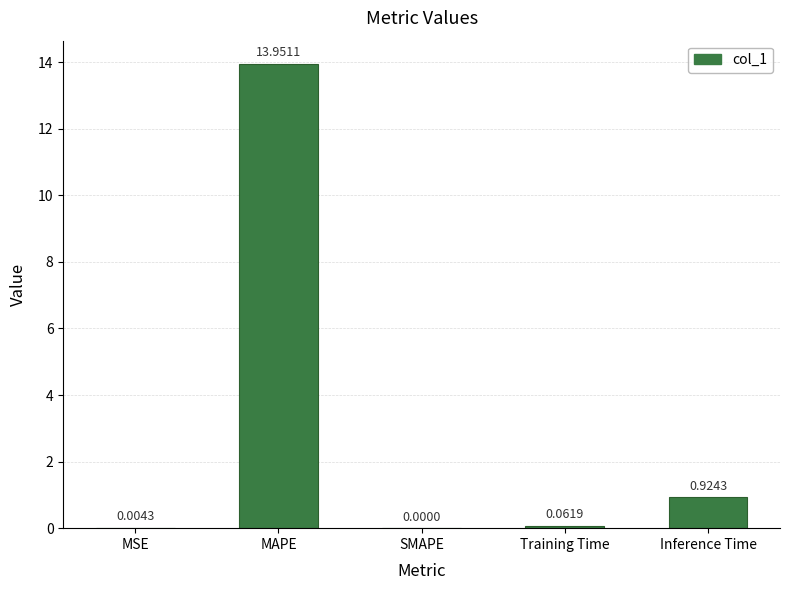

At which category does the chart reach its peak across all series?

MAPE